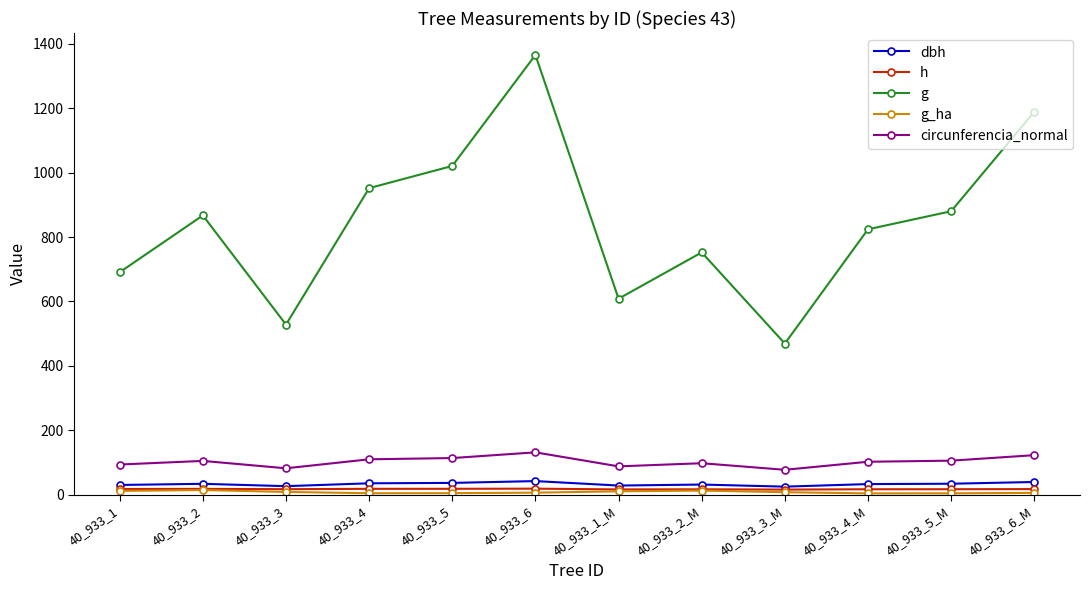

What is the label of the 1st point from the left?

40_933_1